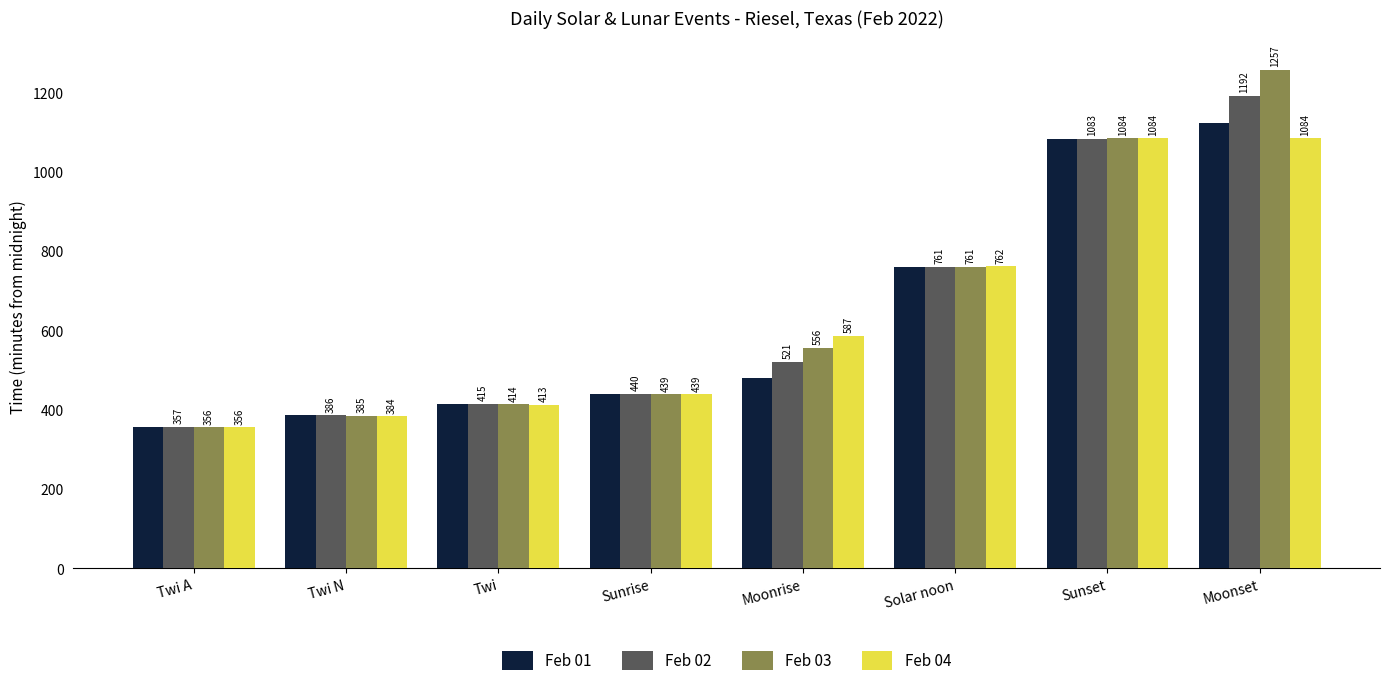

Where is Feb 03 nearest to the value 806?

Solar noon